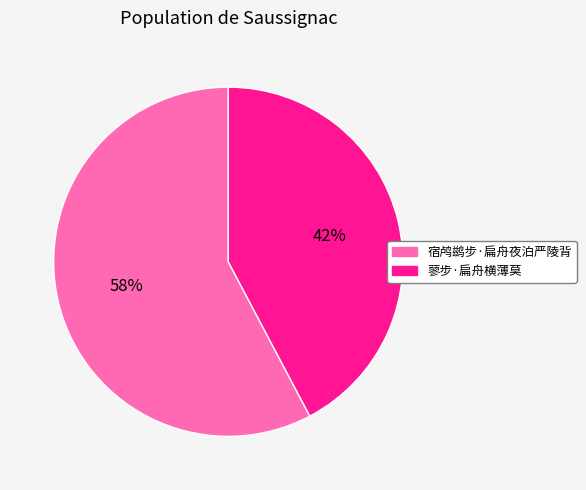

Combined, do 蓼步·扁舟横薄莫 and 宿鸬鹚步·扁舟夜泊严陵背 account for over 50%?

Yes